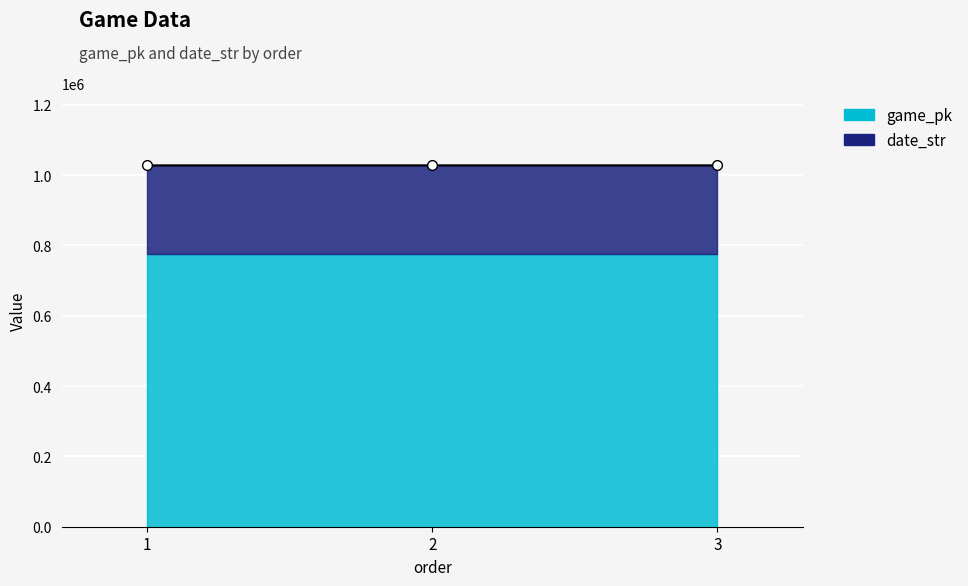

What is the difference between the maximum and minimum values?

30